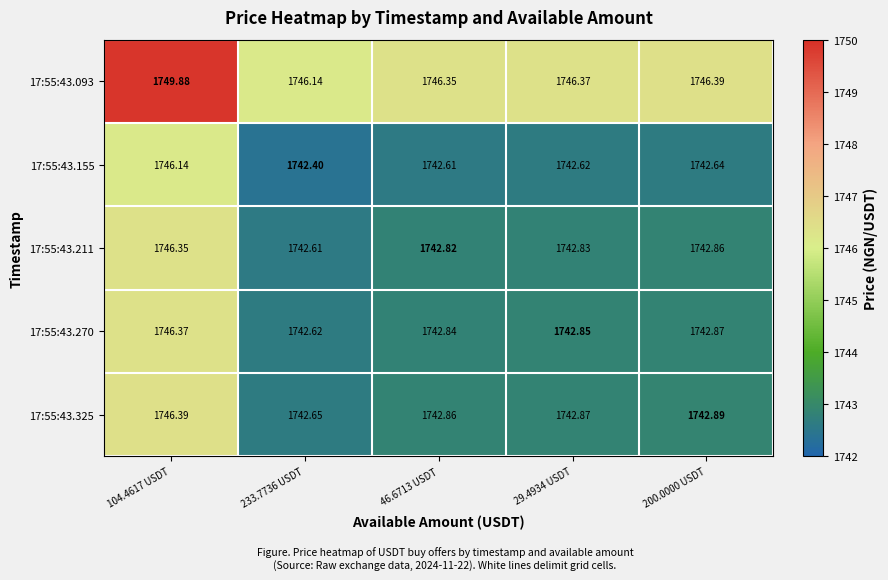

Is the value of 17:55:43.270 at 104.4617 USDT greater than the value of 17:55:43.211 at 200.0000 USDT?

Yes